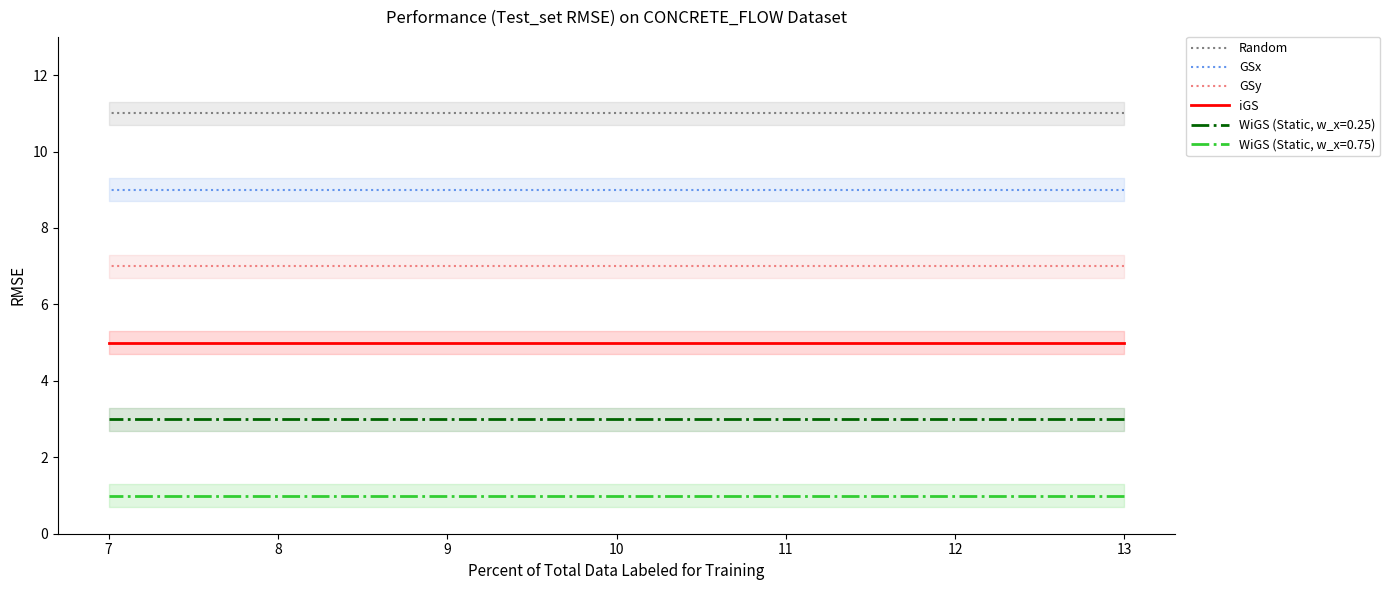

True or false: GSx and iGS intersect in this chart.

False